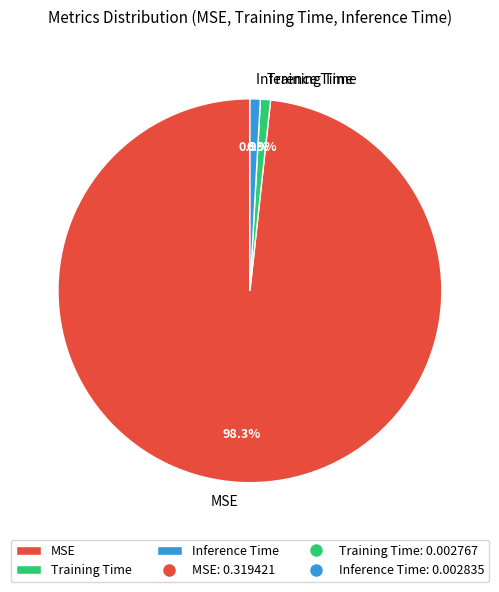

To the nearest percent, what is the difference between the largest and smallest slice percentages?

97%